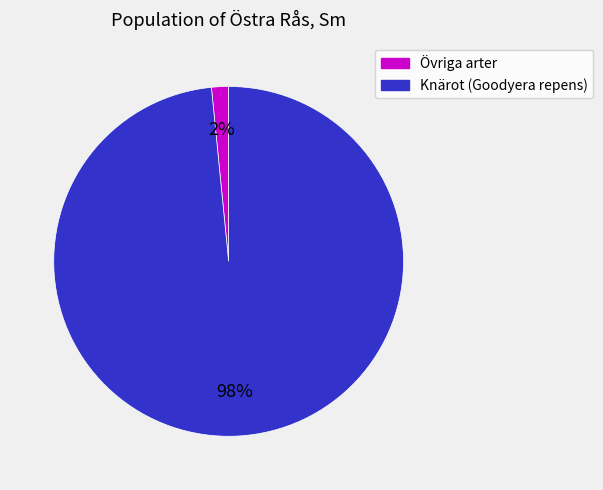

To the nearest percent, what is the average slice percentage?

50%